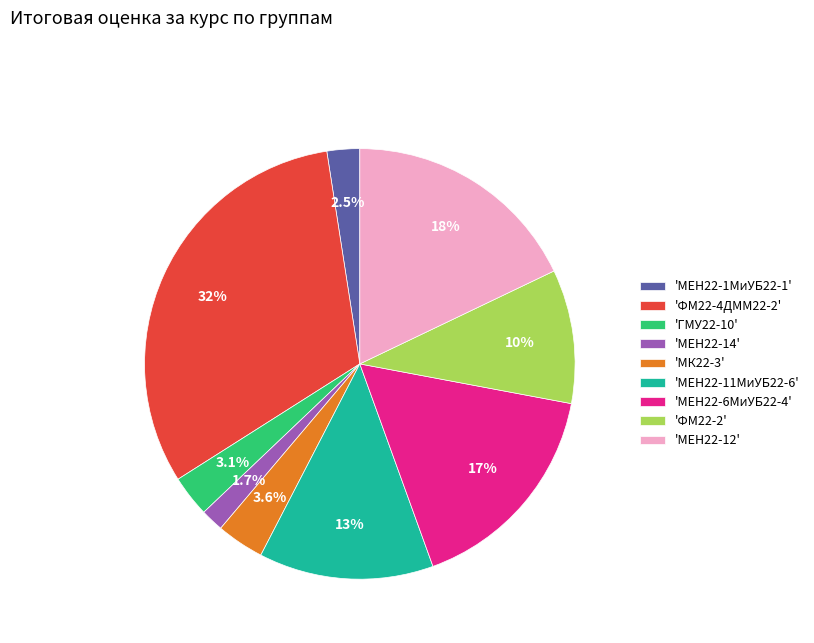

Is there a majority slice in this chart?

No